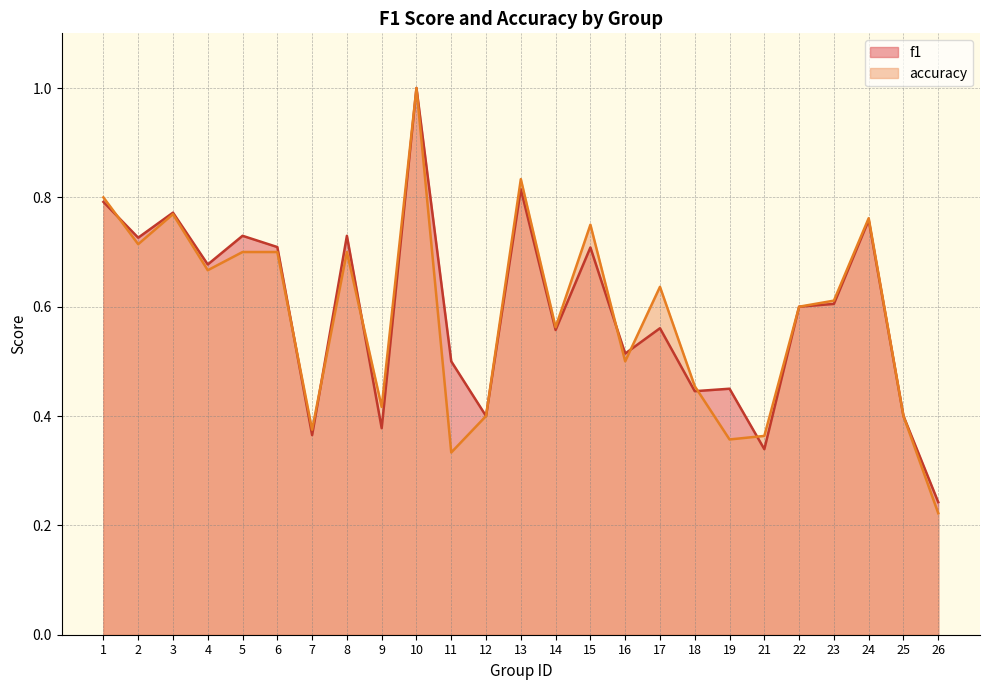

At which category does accuracy reach its first local valley?

2